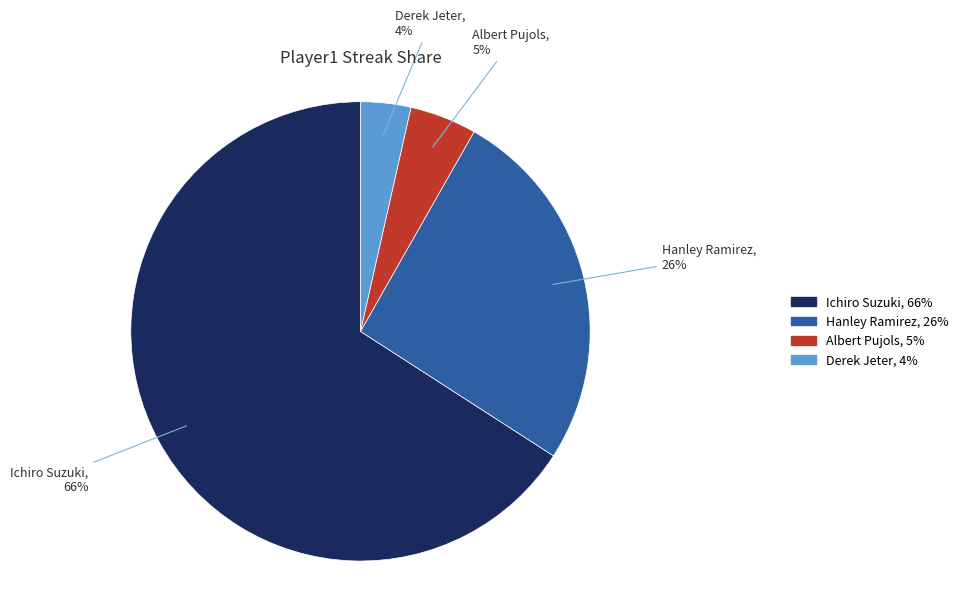

Between Derek Jeter and Ichiro Suzuki, which is larger?

Ichiro Suzuki